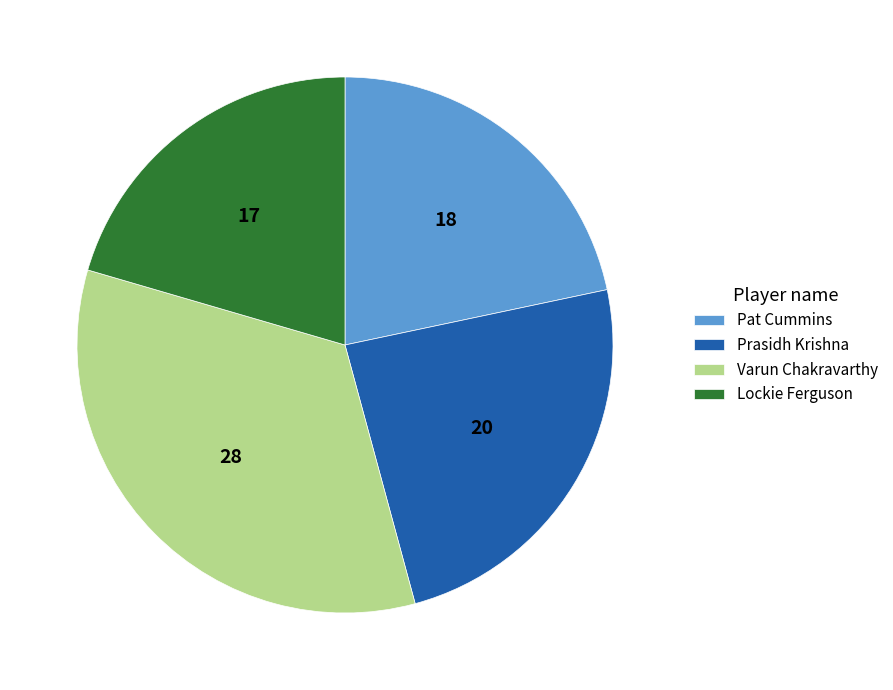

What is the smallest slice in the pie chart?

Lockie Ferguson